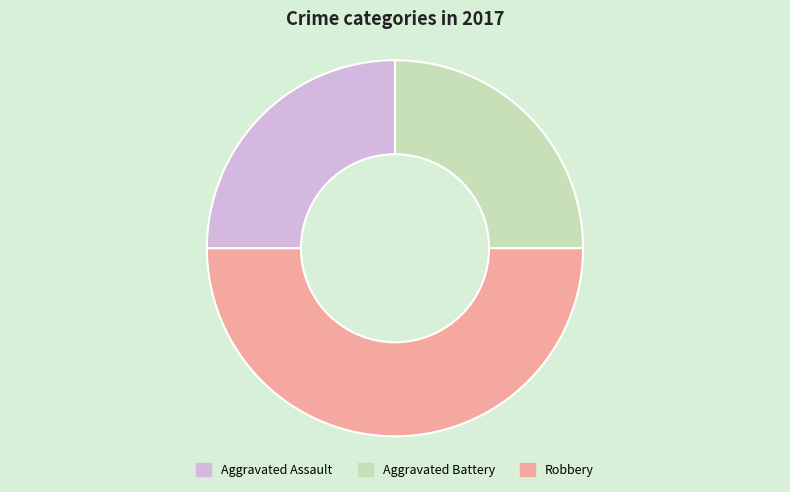

Is Aggravated Assault the majority of the pie?

No